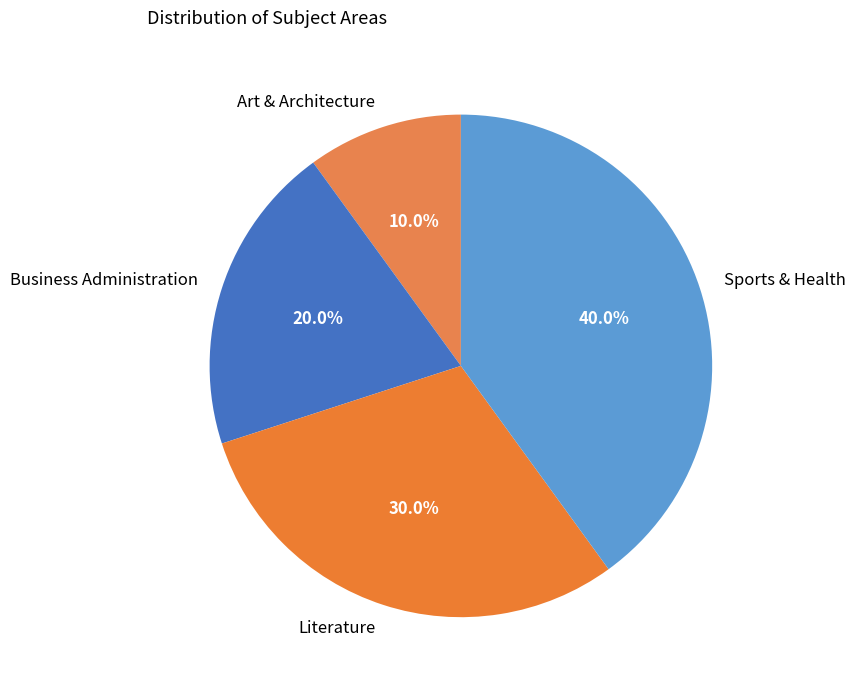

To the nearest percent, what portion does Art & Architecture represent?

10%